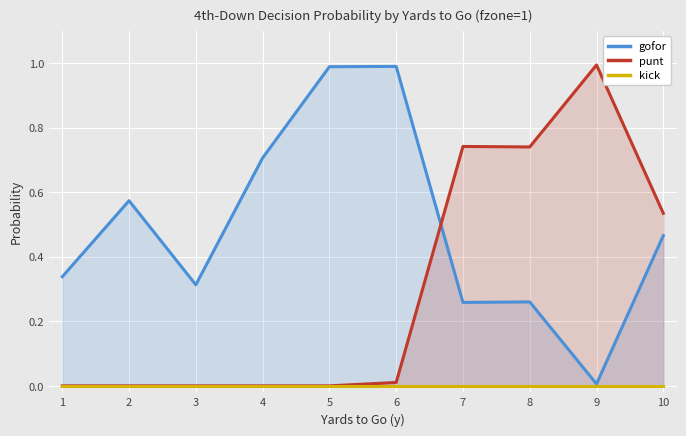

Is it true that punt equals 0.0 at 1?

True